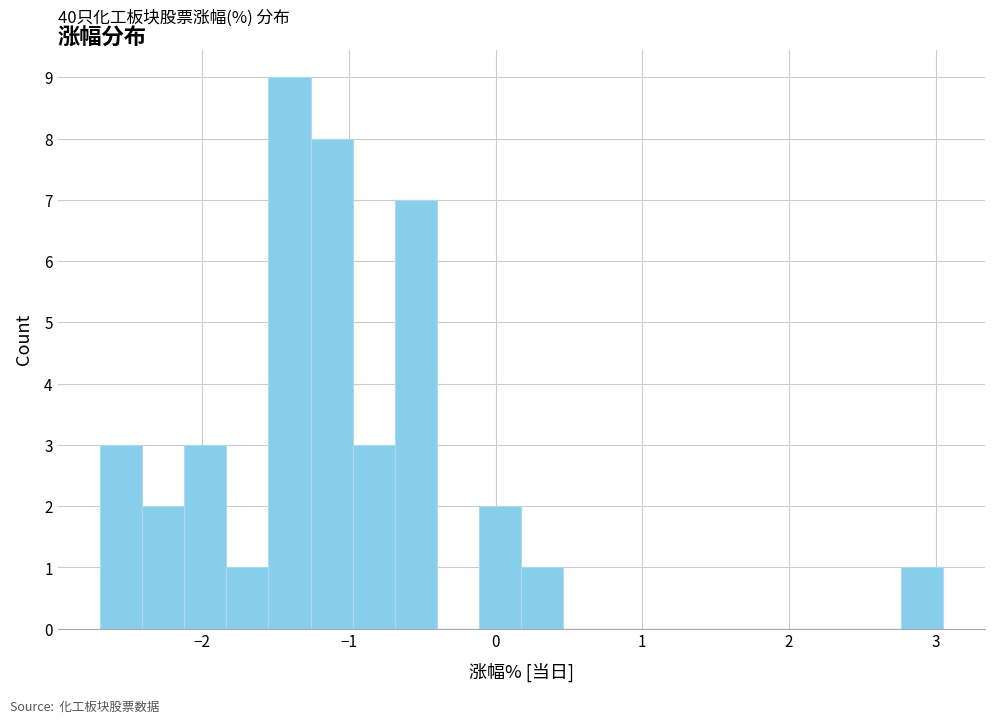

Read against the x-axis, roughly where is the centre of the tallest bar?

-1.4